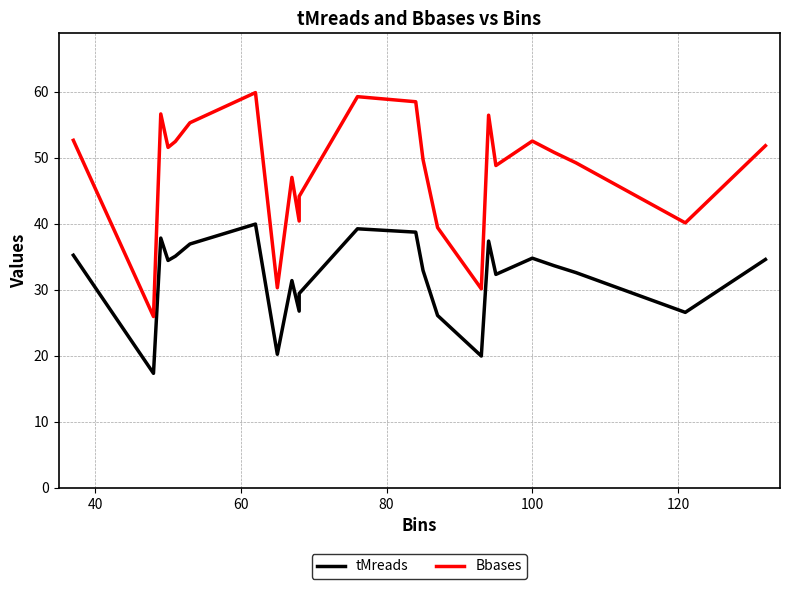

Reading left to right, transcribe all the data shown in this chart.

tMreads: 35.2	17.3	37.8	34.4	35.1	36.9	40.0	20.2	31.4	26.8	29.4	39.2	38.7	32.9	26.1	20.0	37.4	32.3	34.8	33.6	32.6	26.6	34.6
Bbases: 52.6	25.9	56.6	51.6	52.5	55.3	59.9	30.3	47.0	40.4	44.2	59.3	58.5	49.7	39.4	30.1	56.4	48.8	52.5	50.8	49.2	40.1	51.8